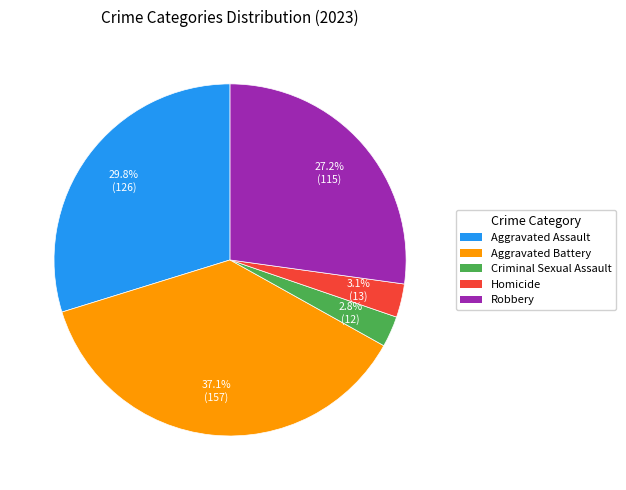

True or false: Criminal Sexual Assault accounts for 3% of the total.

True